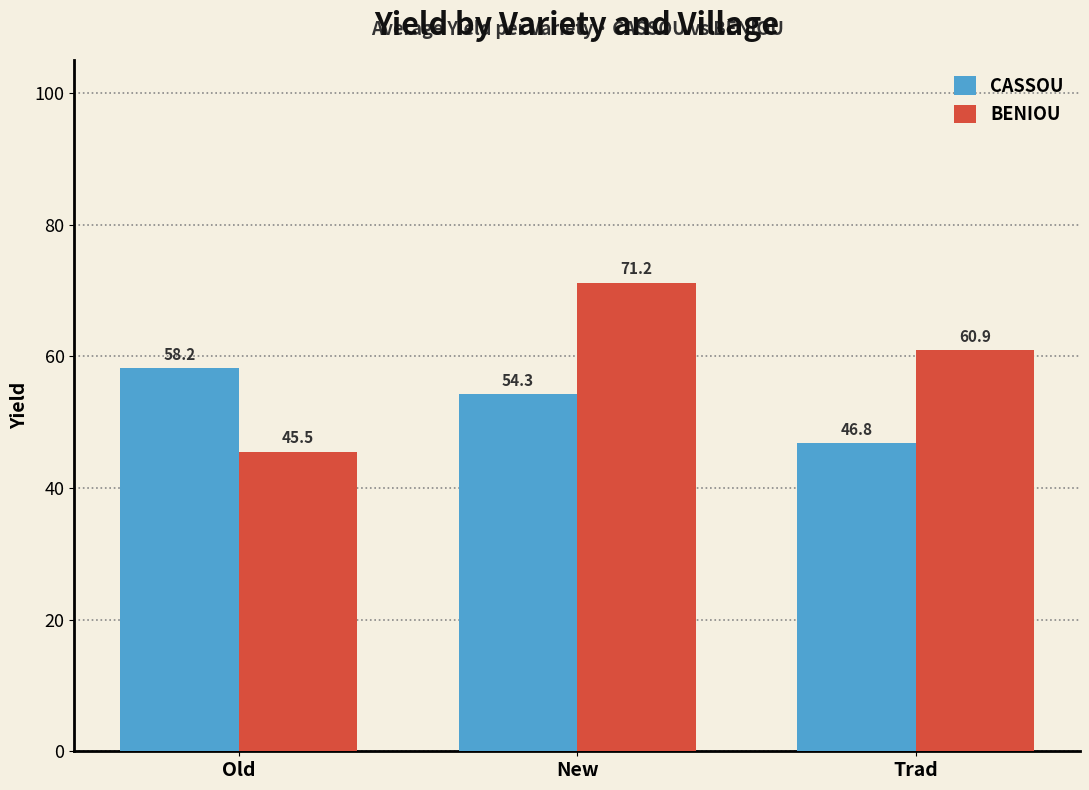

How many bars are there in each group?

2